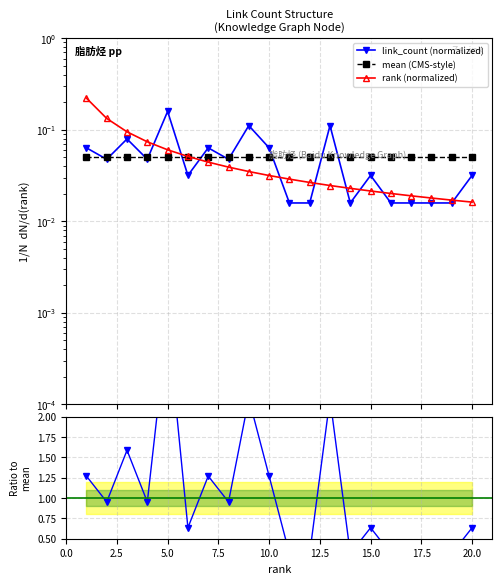

Reading left to right, transcribe all the data shown in this chart.

link_count (normalized): 0.1	0.0	0.1	0.0	0.2	0.0	0.1	0.0	0.1	0.1	0.0	0.0	0.1	0.0	0.0	0.0	0.0	0.0	0.0	0.0
mean (CMS-style): 0.0	0.0	0.0	0.0	0.0	0.0	0.0	0.0	0.0	0.0	0.0	0.0	0.0	0.0	0.0	0.0	0.0	0.0	0.0	0.0
rank (normalized): 0.2	0.1	0.1	0.1	0.1	0.1	0.0	0.0	0.0	0.0	0.0	0.0	0.0	0.0	0.0	0.0	0.0	0.0	0.0	0.0
link_count / mean: 1.3	1.0	1.6	1.0	3.2	0.6	1.3	1.0	2.2	1.3	0.3	0.3	2.2	0.3	0.6	0.3	0.3	0.3	0.3	0.6